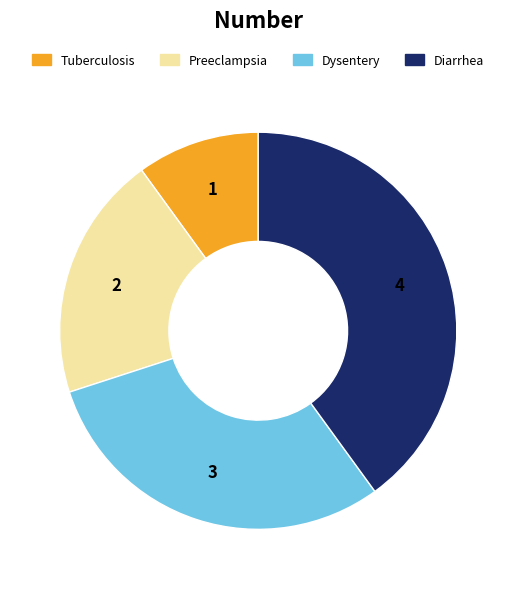

Which slice is the largest?

Diarrhea